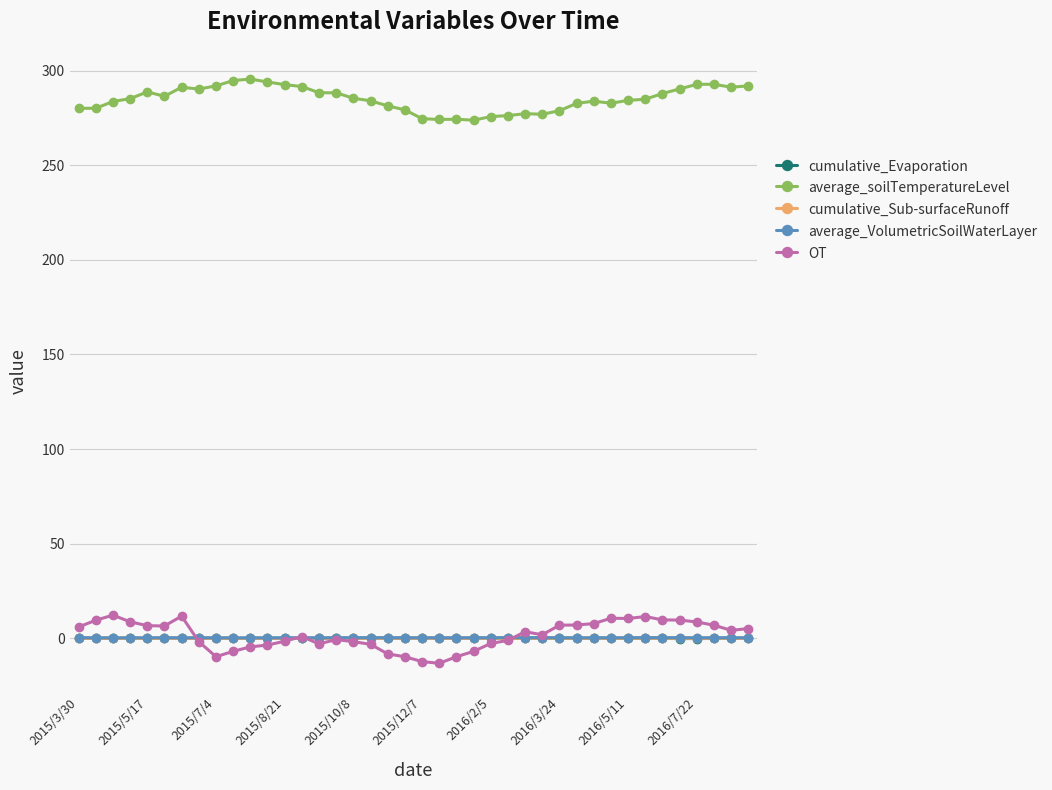

At how many categories does at least one series exceed 45?

40